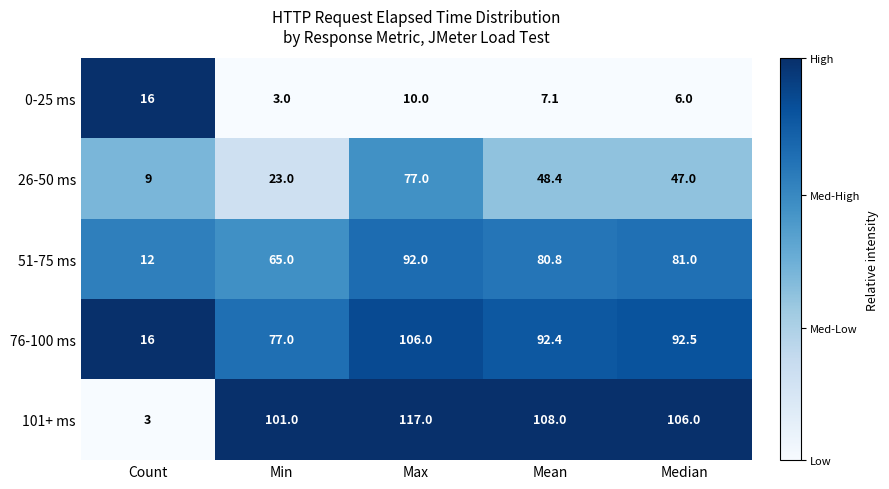

Between Min and Max, which series saw the biggest shift?

26-50 ms